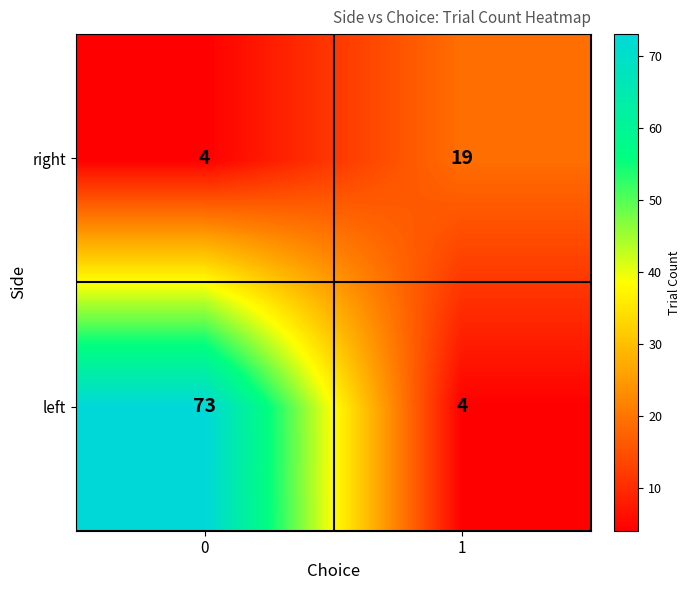

How many values in the right series are below 19?

1